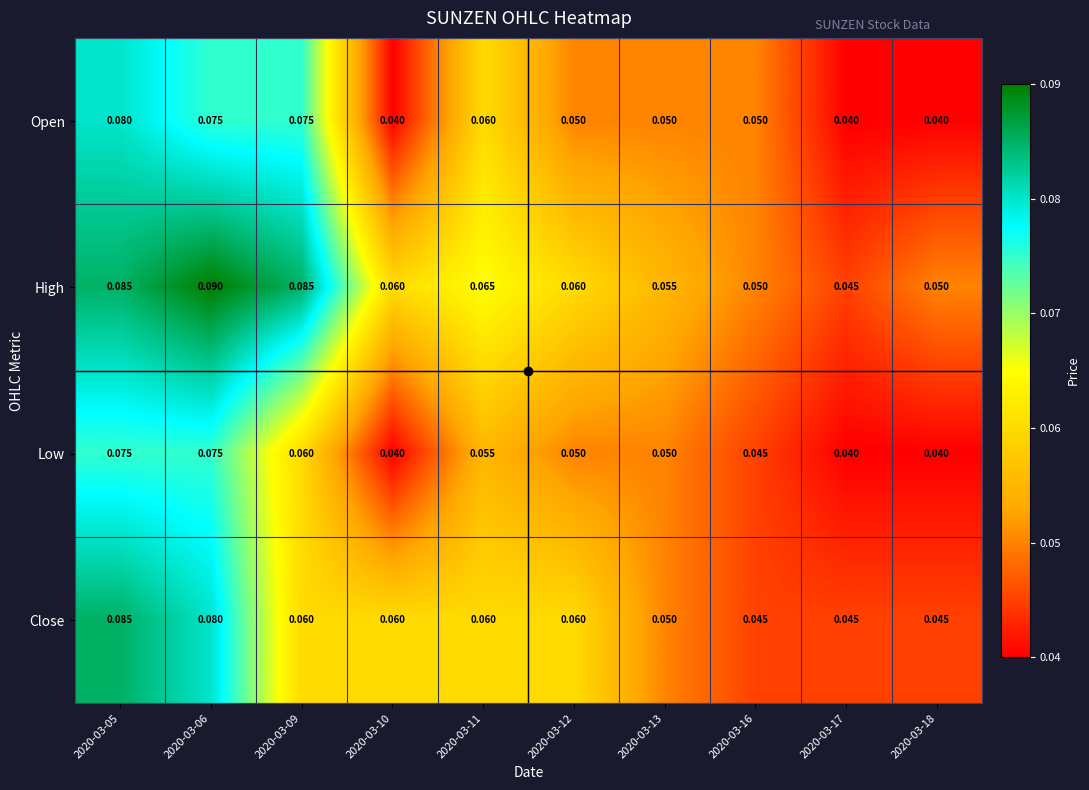

Which series has the largest total across all categories?

High